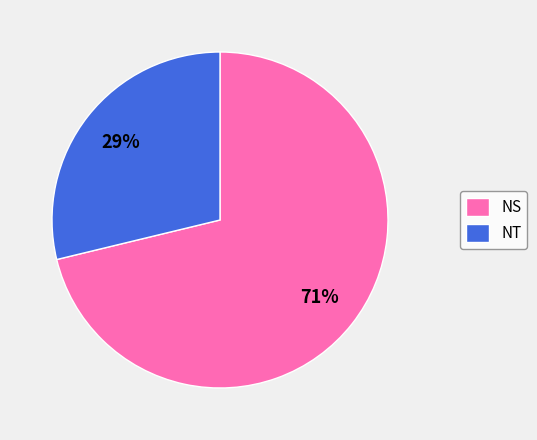

Is it true that NS is 71% of the pie?

True